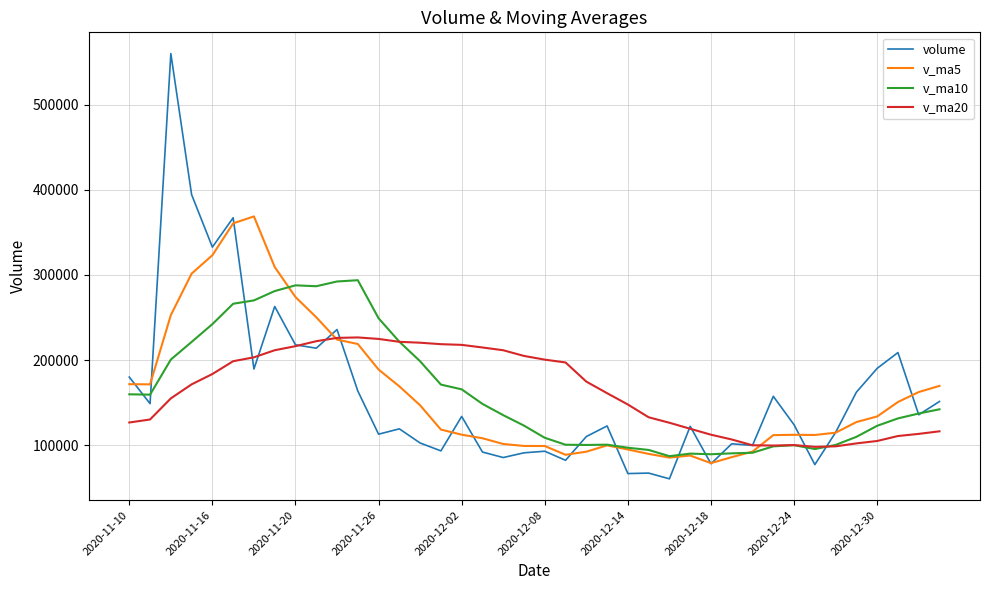

What is the smallest value displayed?

60463.8